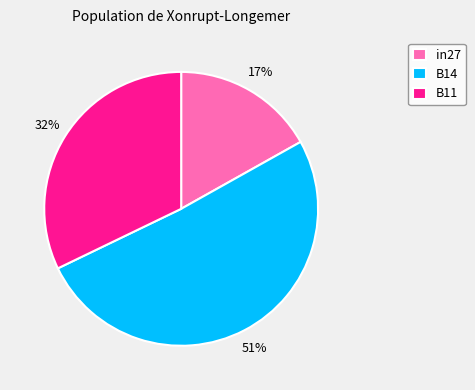

Is there any slice that represents more than half of the pie?

Yes